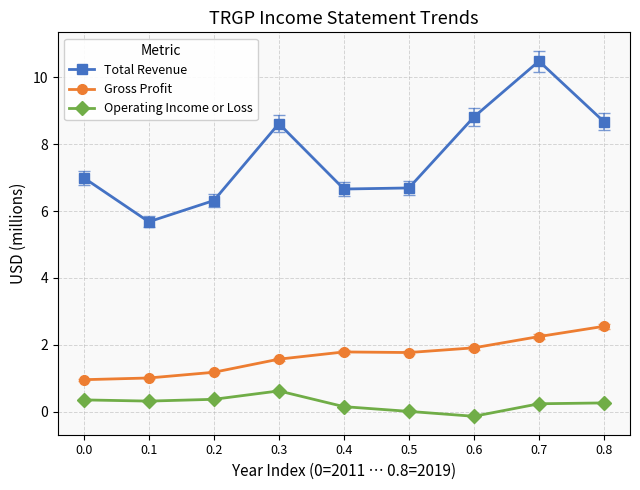

Is it true that Gross Profit equals 2.2 at 0.7?

True